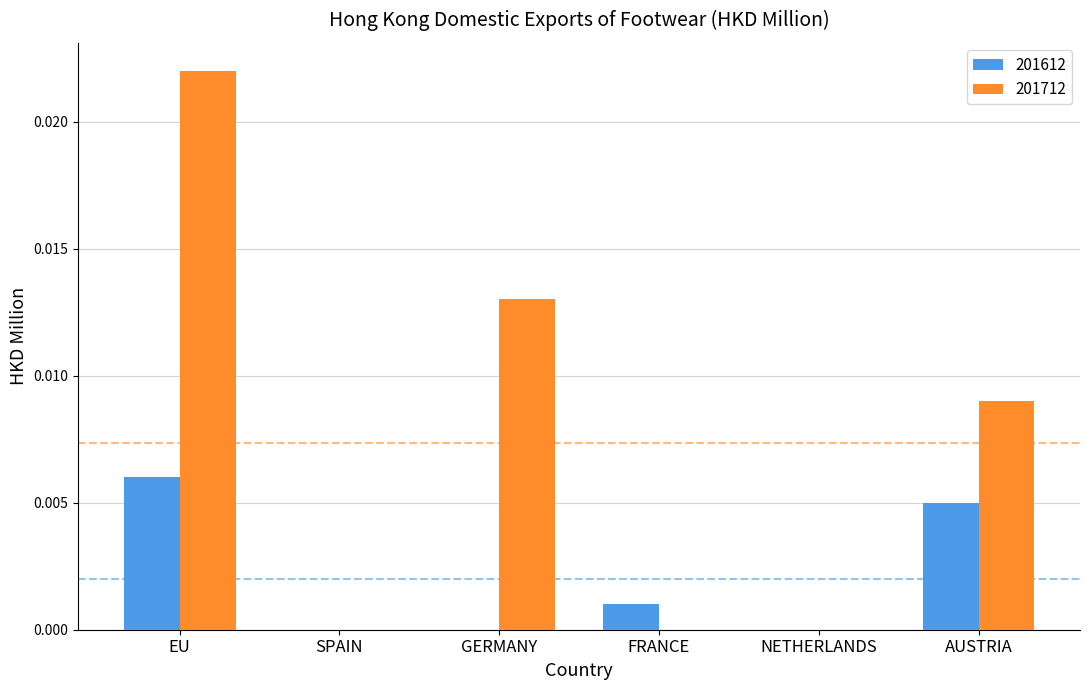

The 201712 series shows 0.0 at FRANCE. True or false?

True